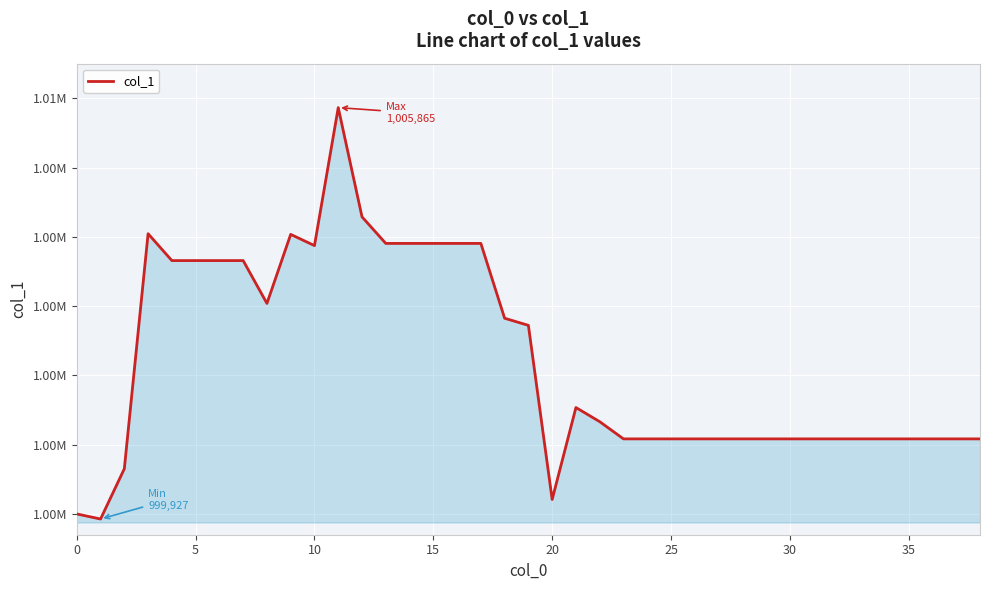

Does the chart have visible grid lines?

Yes